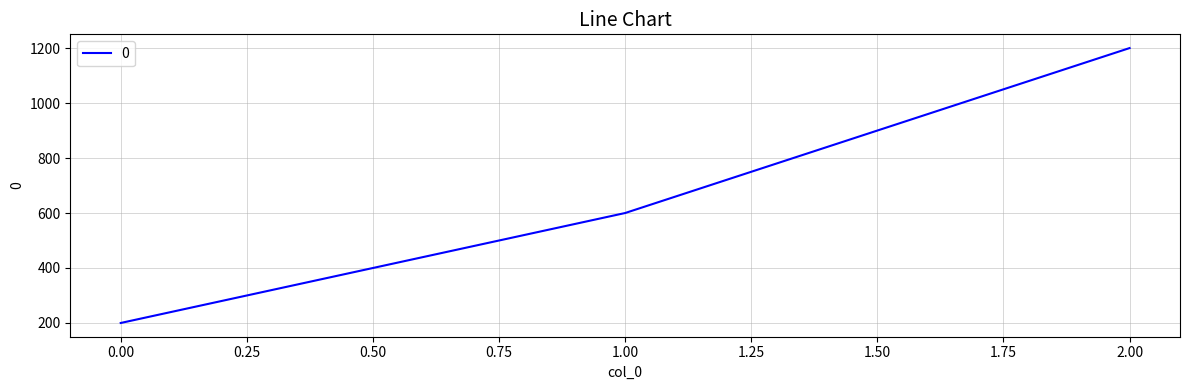

Count the number of data series in this chart.

1